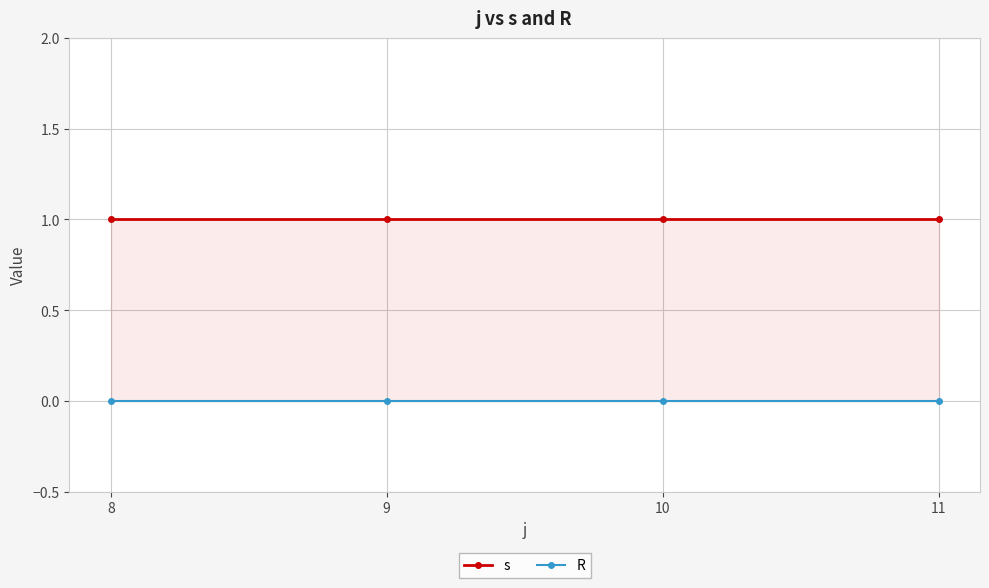

The value of s at 11 is 1. True or false?

True